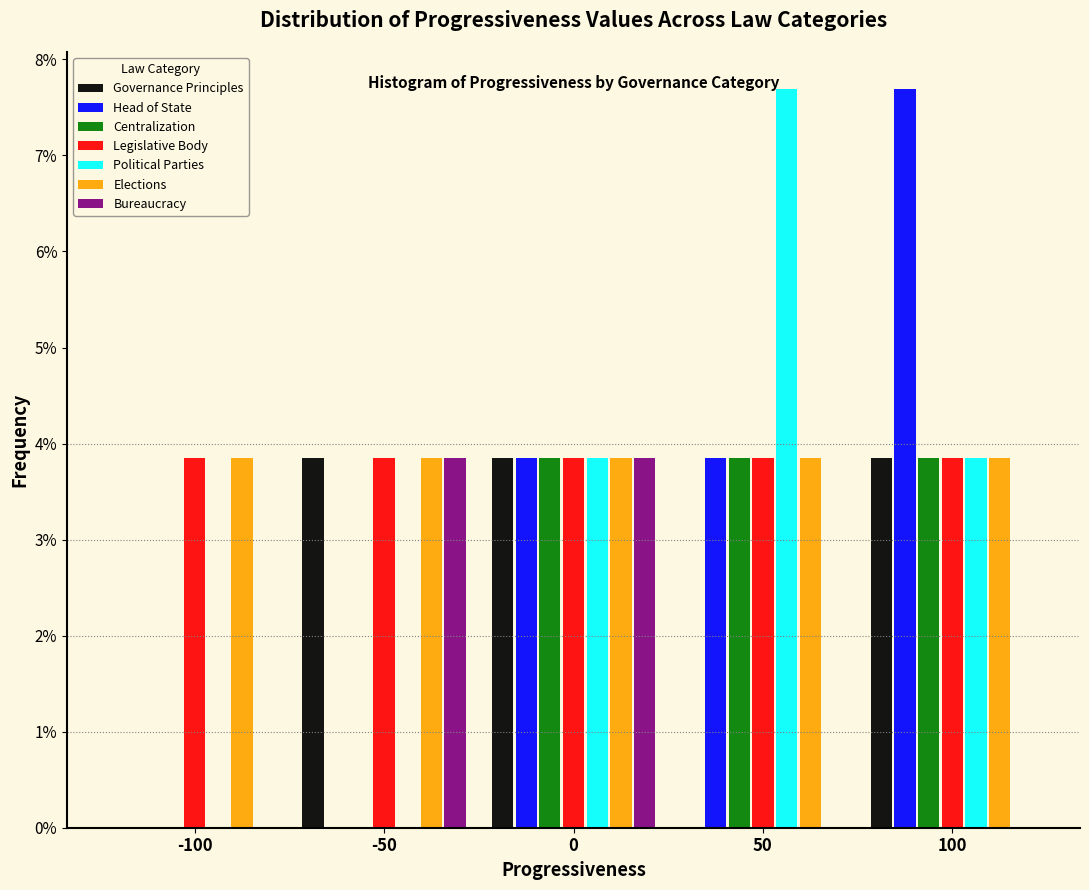

What is the height of the Governance Principles bar covering -75 to -25 on the x-axis? The values are not printed on the chart, so give them approximately, as read against the axis.

3.8